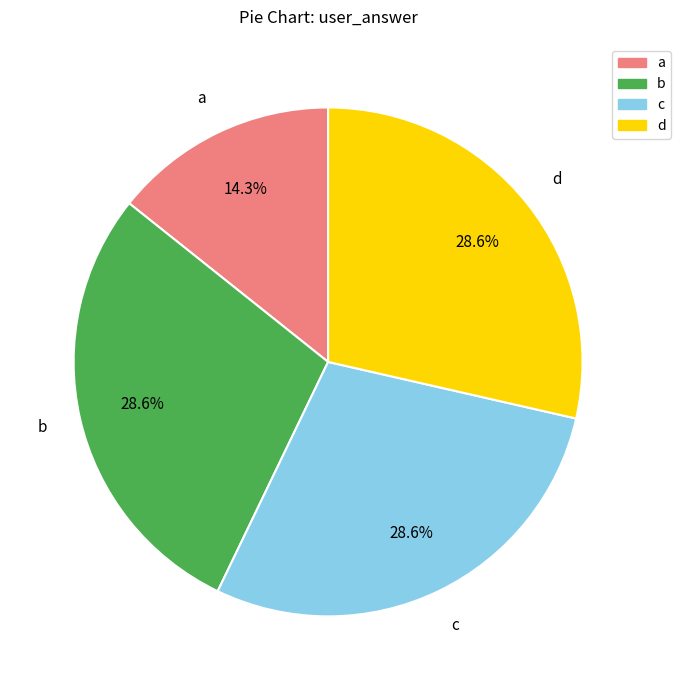

Is there a majority slice in this chart?

No